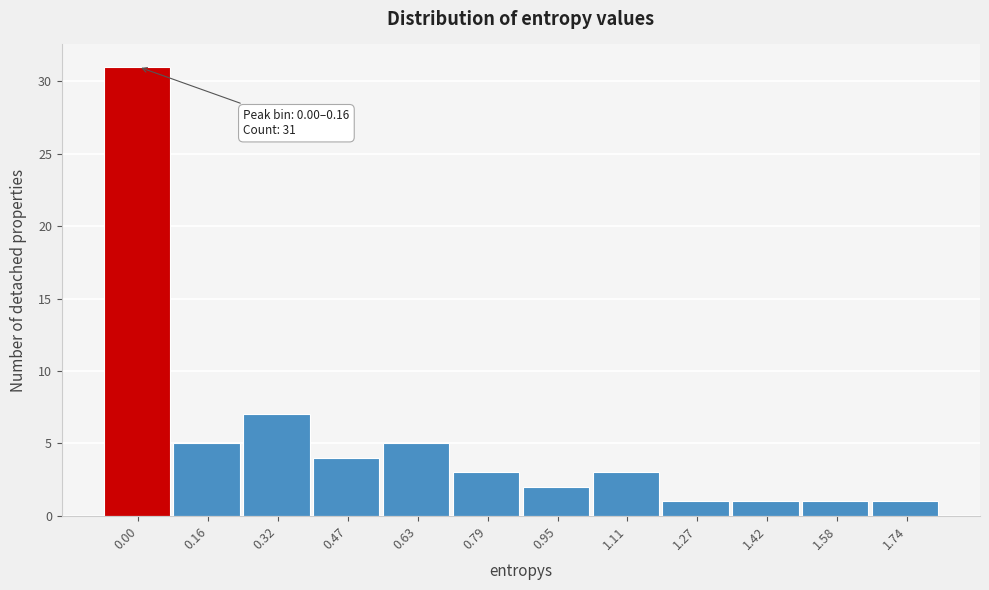

Reading right to left, transcribe all the data shown in this chart.

1.74=1	1.58=1	1.42=1	1.27=1	1.11=3	0.95=2	0.79=3	0.63=5	0.47=4	0.32=7	0.16=5	0.00=31